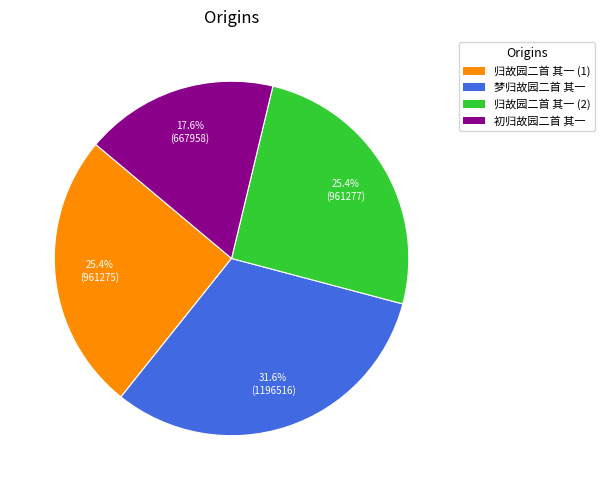

Which slice is the smallest?

初归故园二首 其一